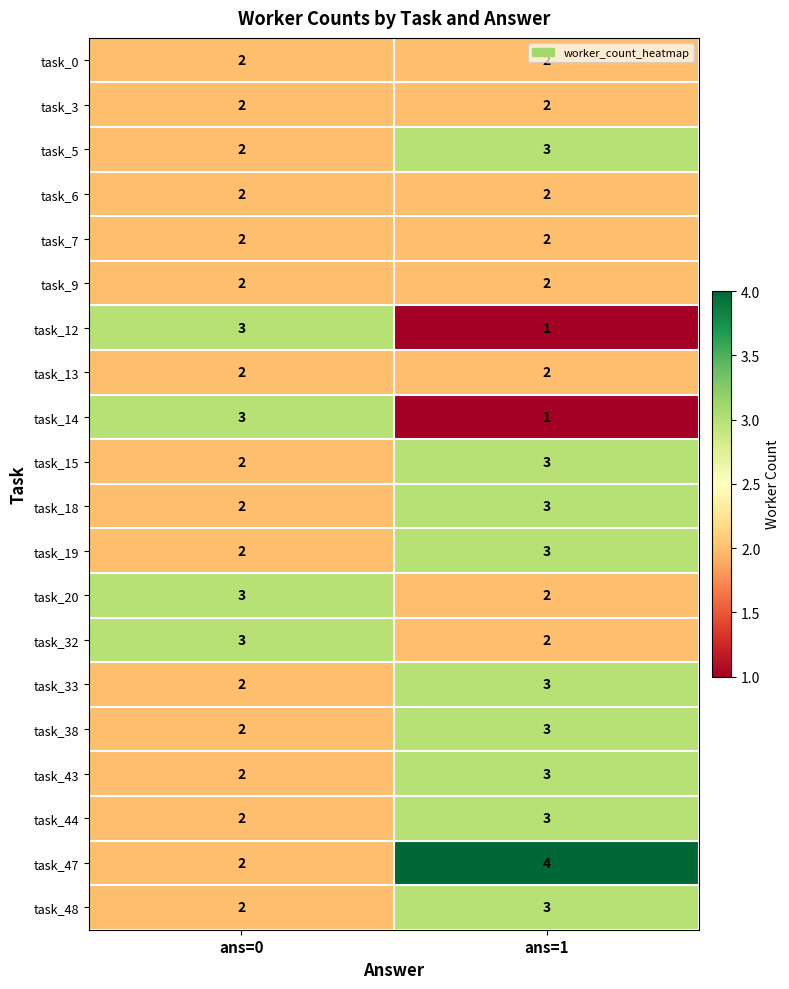

How many series are shown in this chart?

20